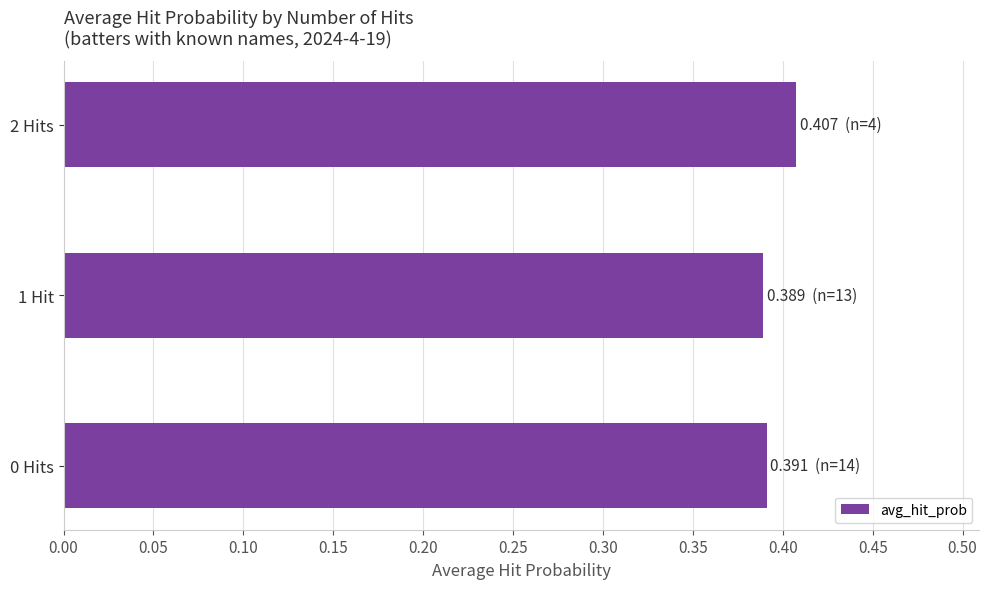

Which label corresponds to the largest value in the chart?

2 Hits